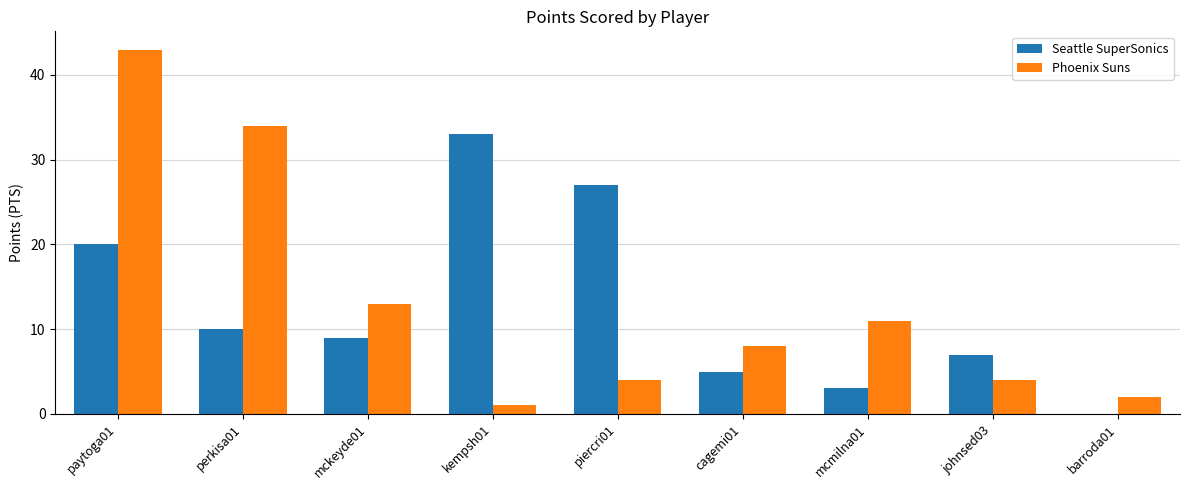

At which label is Seattle SuperSonics closest to 16?

paytoga01